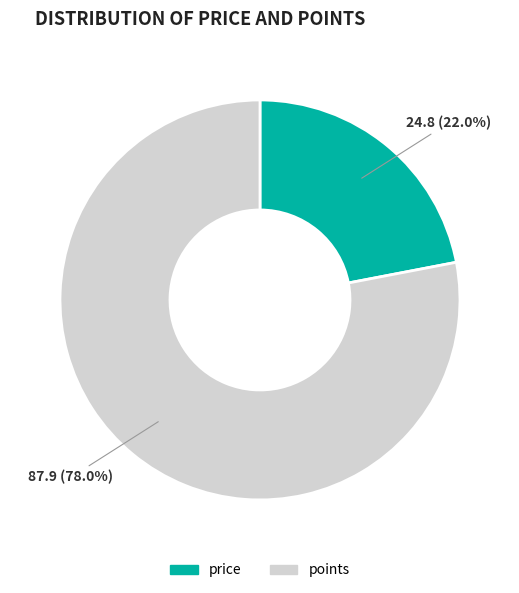

Is it true that price is 22% of the pie?

True